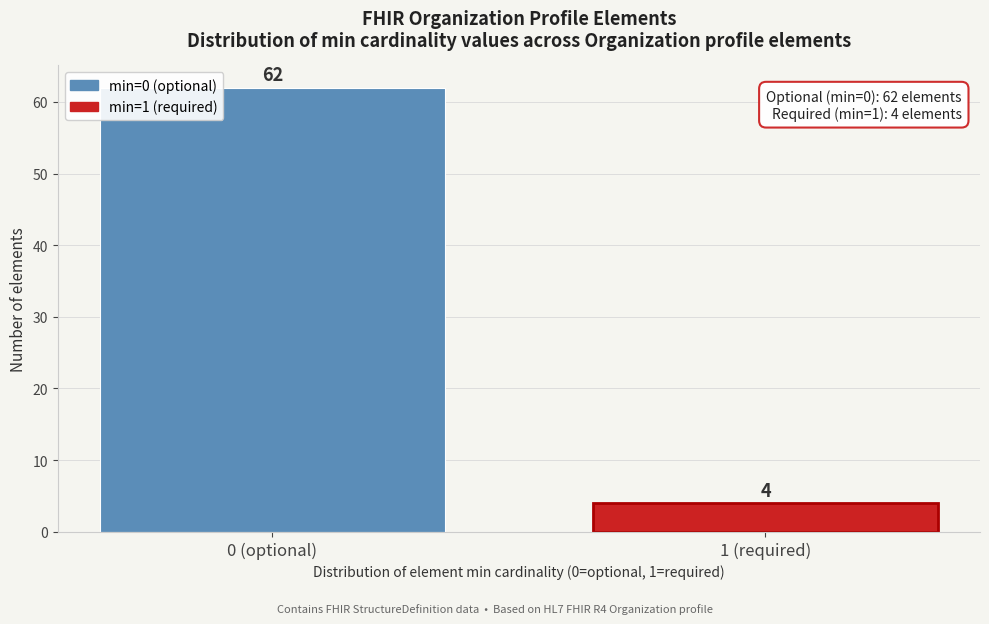

Reading left to right, extract all data points from this chart.

0 (optional)=62	1 (required)=4